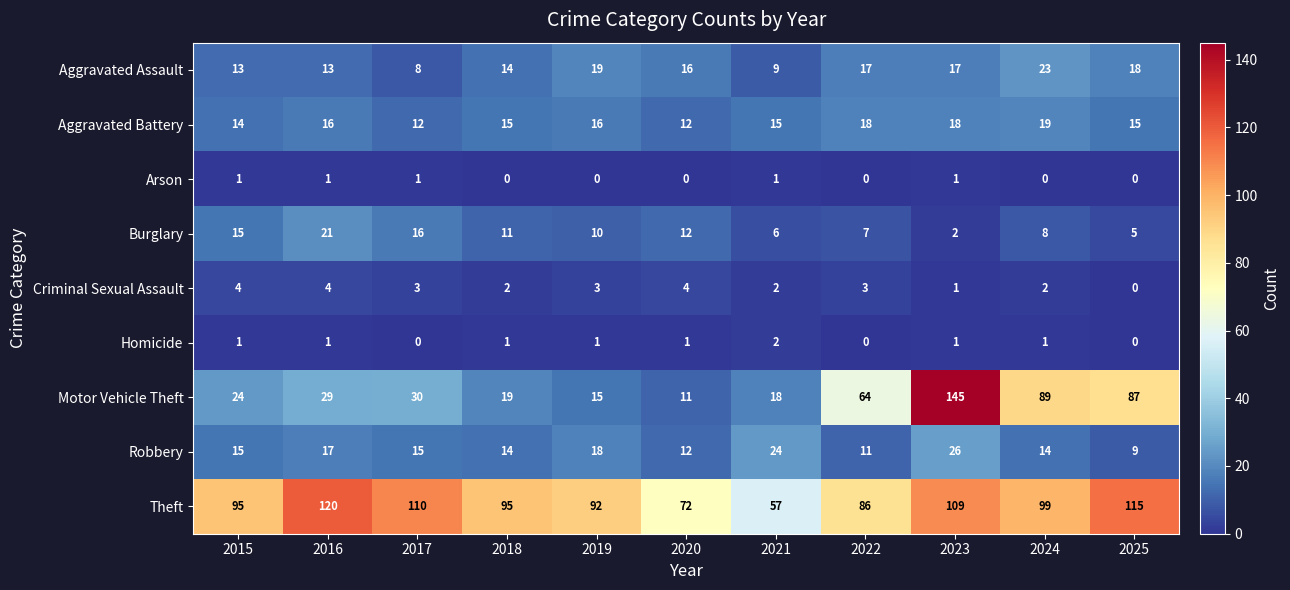

What is the minimum value for Aggravated Assault?

8